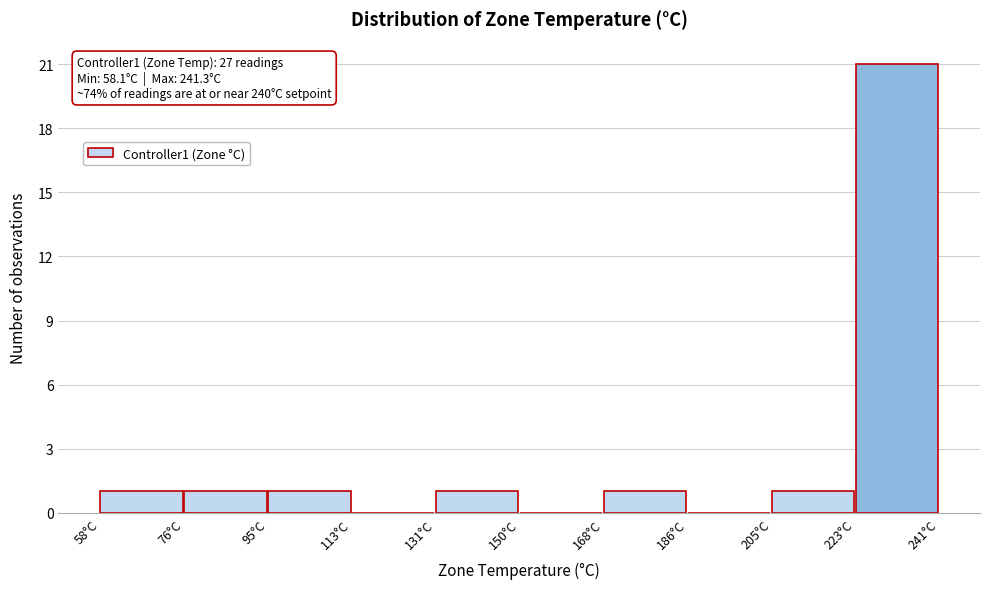

Which range on the x-axis has the tallest bar?

222 to 242